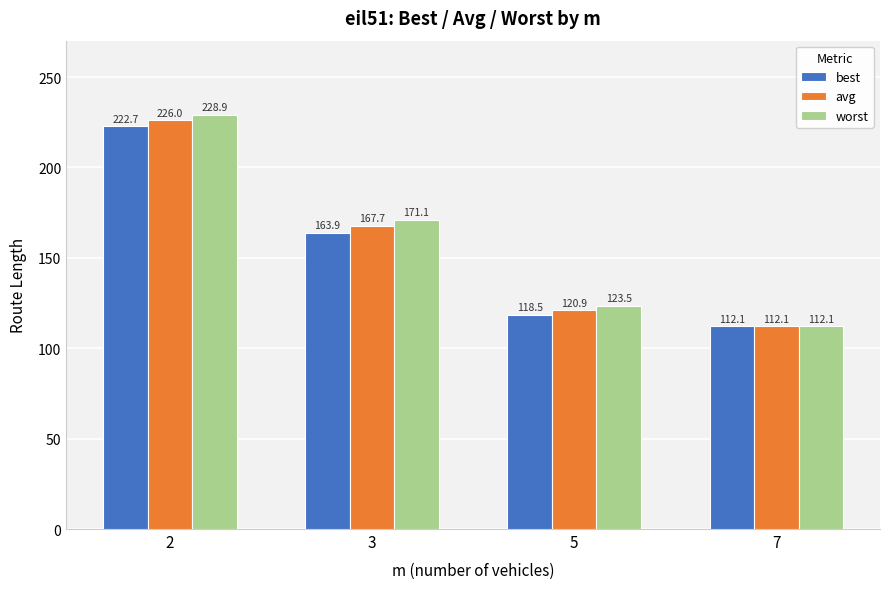

What is the difference between the worst values at 7 and 3?

59.0